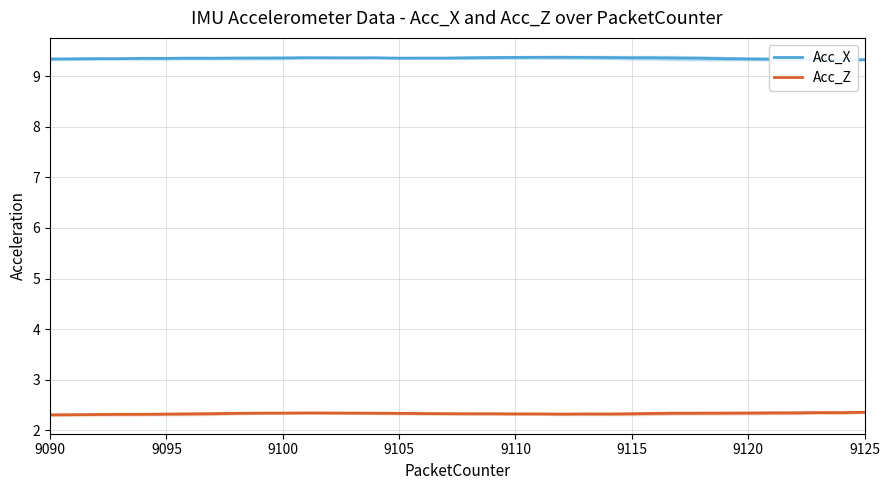

How many lines are shown in the chart?

2